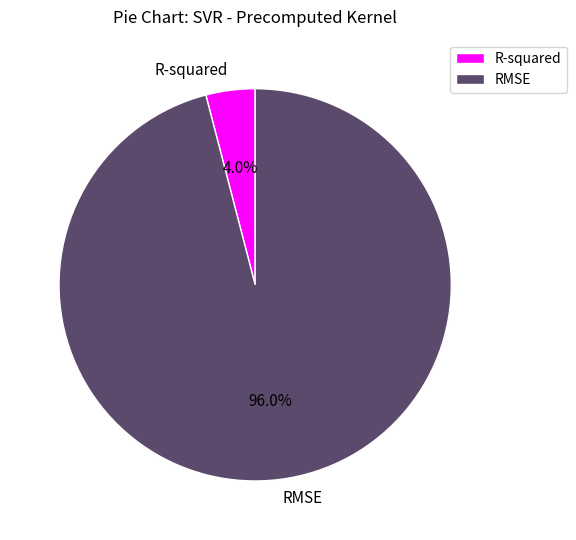

To the nearest percent, what is the difference between the largest and smallest slice percentages?

92%